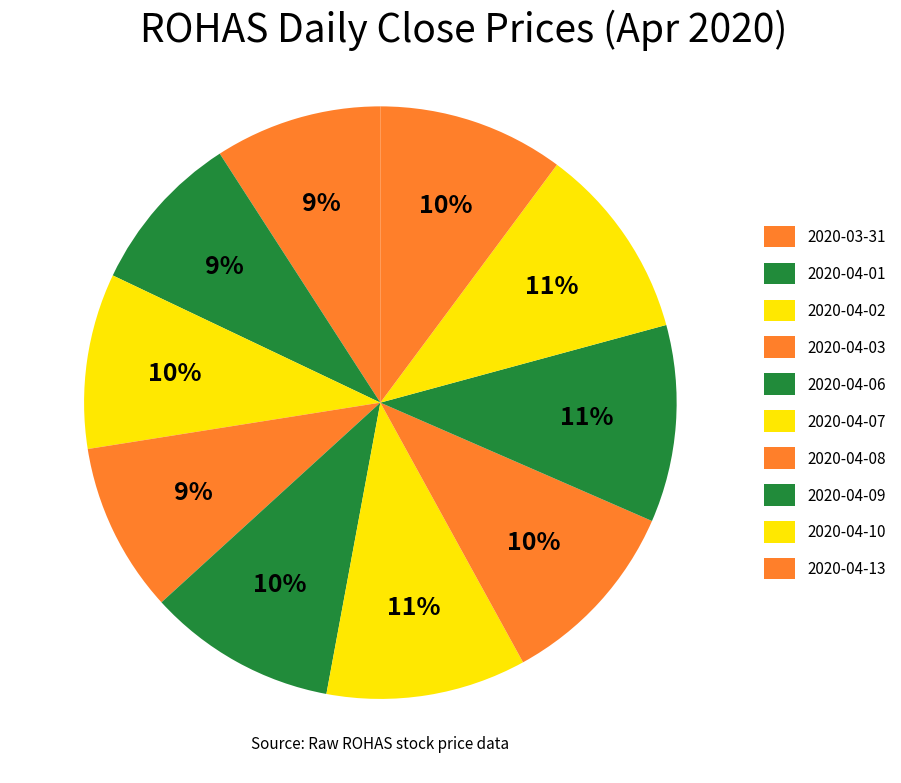

Rank the categories by value from highest to lowest.

2020-04-07, 2020-04-09, 2020-04-10, 2020-04-08, 2020-04-06, 2020-04-13, 2020-04-02, 2020-04-03, 2020-03-31, 2020-04-01